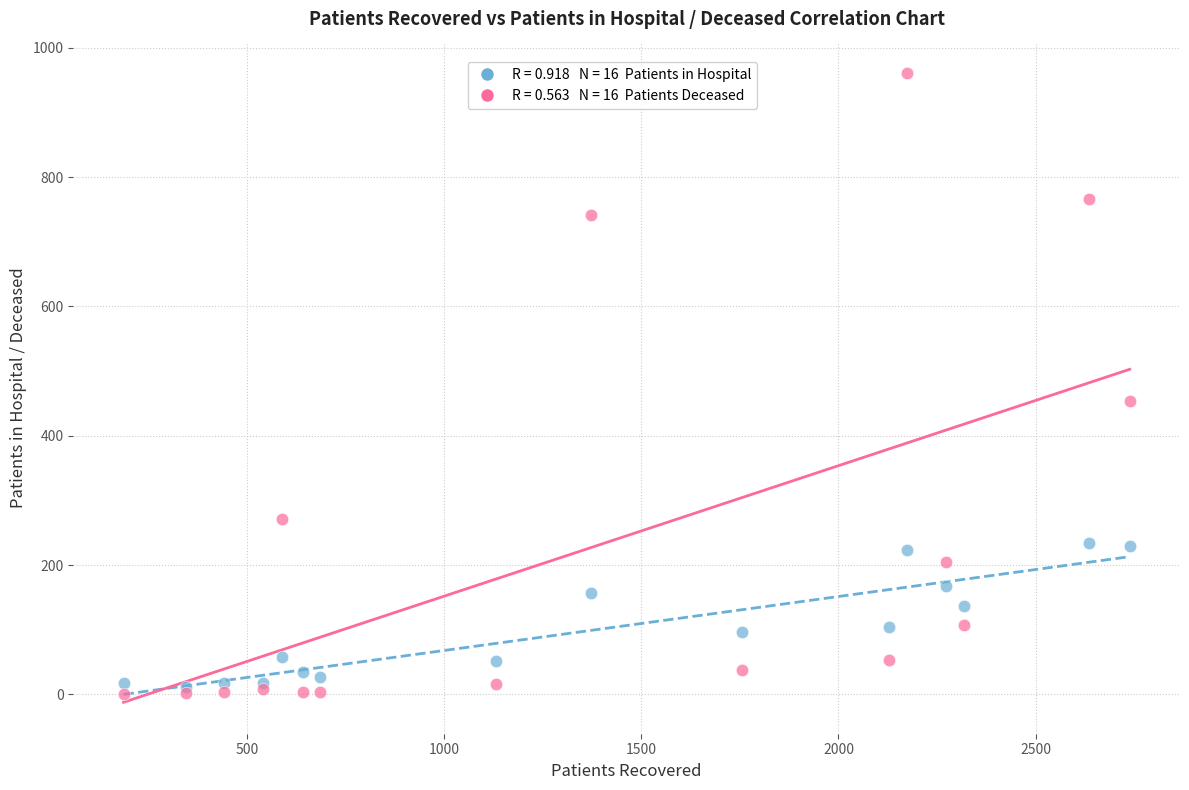

Across all series, what Y value is closest to 480?

454